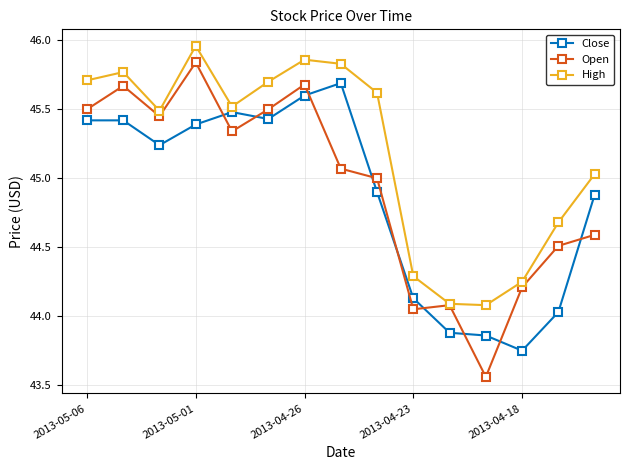

How many values in the High series exceed 45?

10